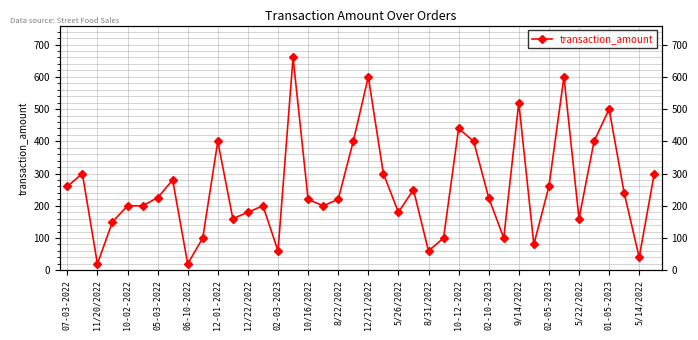

Is this an area chart (filled region under the line)?

No